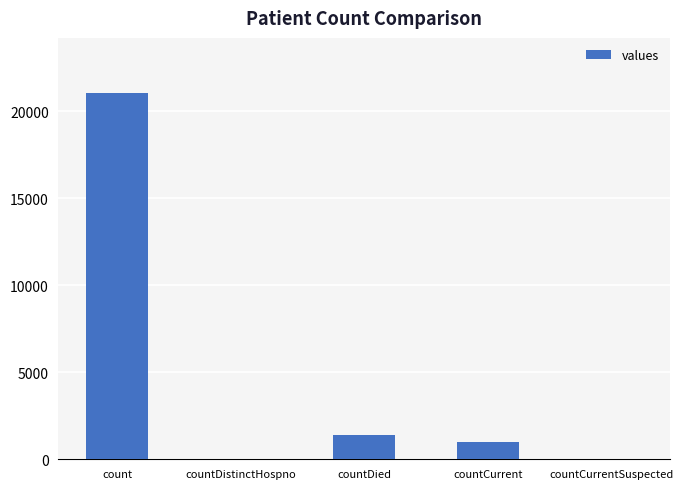

What is the average value?

4692